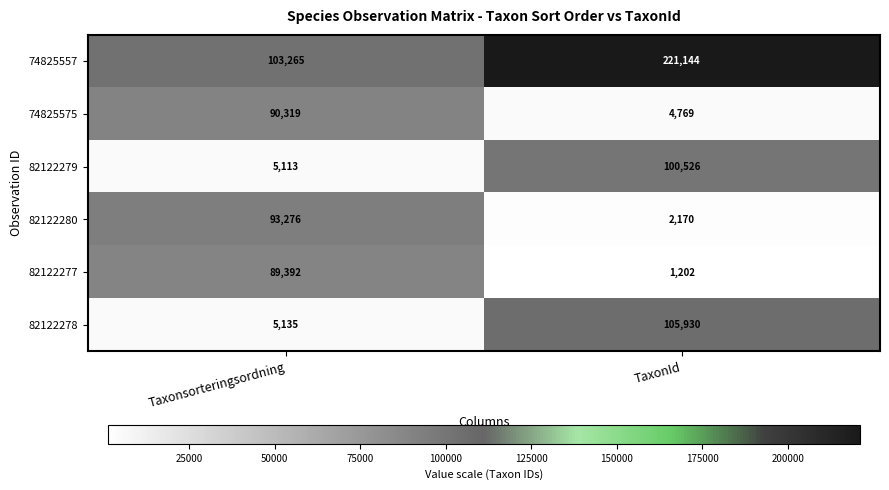

Reading left to right, list all the values displayed in this chart.

74825557: Taxonsorteringsordning=103265	TaxonId=221144
74825575: Taxonsorteringsordning=90319	TaxonId=4769
82122279: Taxonsorteringsordning=5113	TaxonId=100526
82122280: Taxonsorteringsordning=93276	TaxonId=2170
82122277: Taxonsorteringsordning=89392	TaxonId=1202
82122278: Taxonsorteringsordning=5135	TaxonId=105930